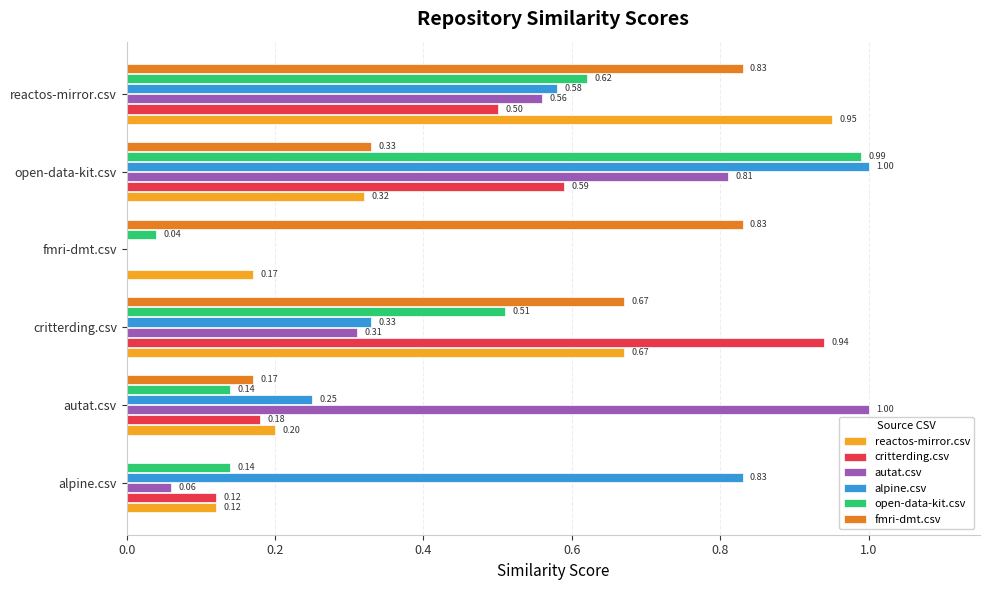

Count the number of categories in the chart.

6